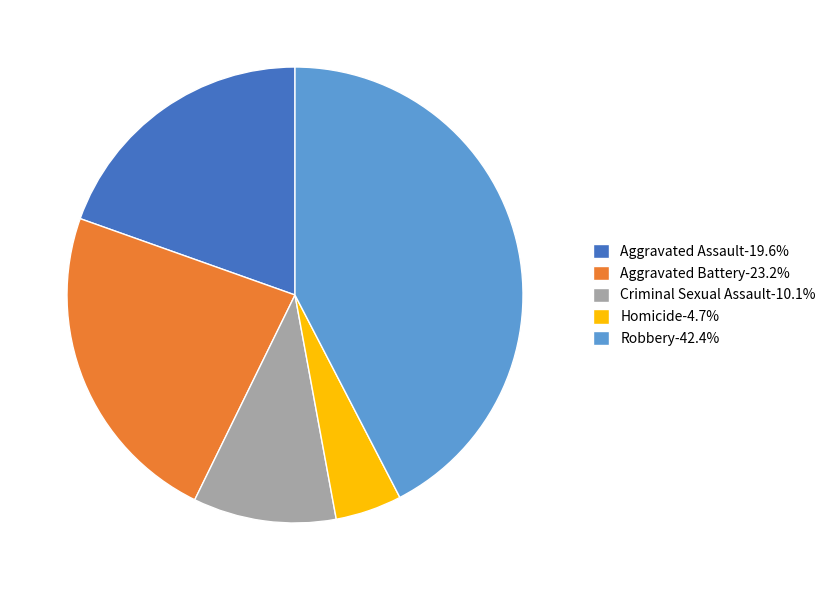

Is the sum of Aggravated Assault-19.6% and Criminal Sexual Assault-10.1% greater than half?

No